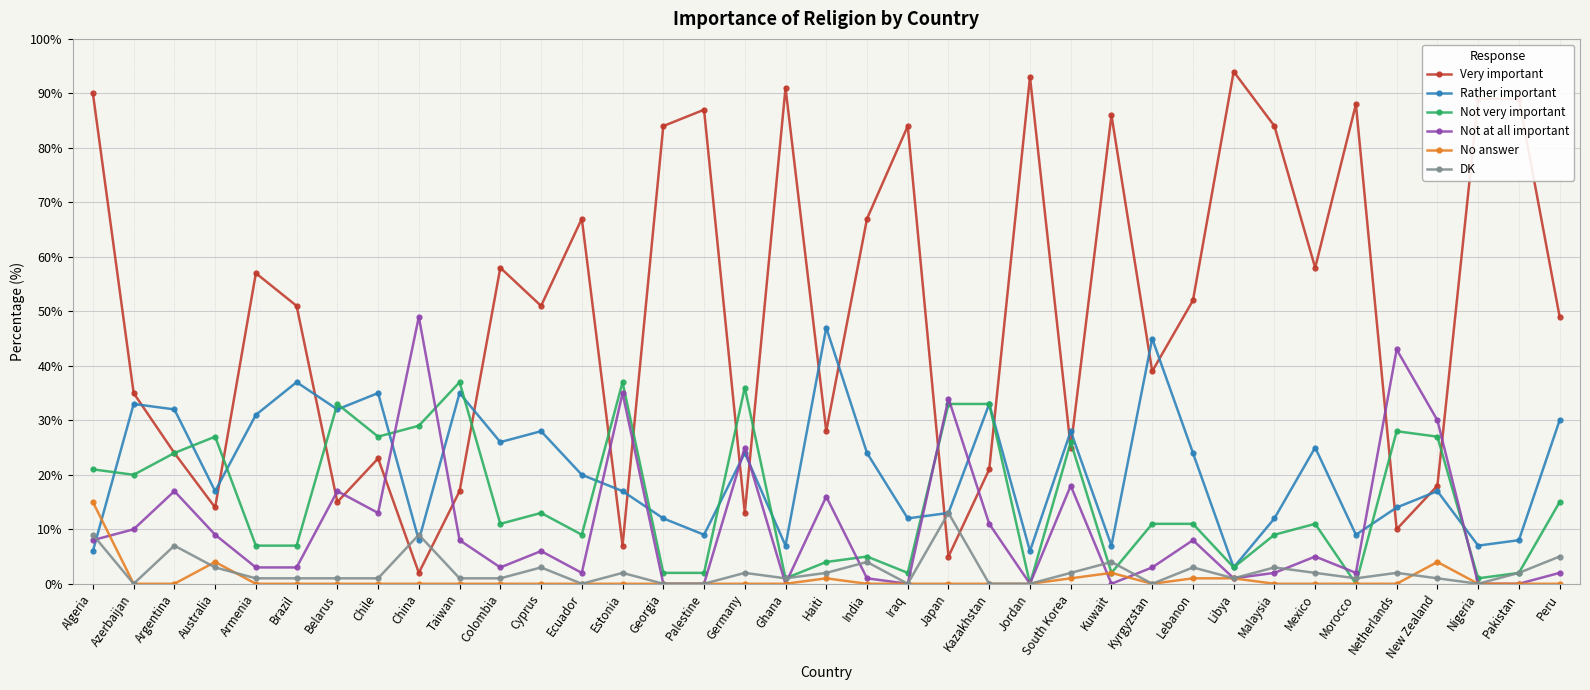

Reading right to left, transcribe all the data shown in this chart.

Very important: Peru=49	Pakistan=89	Nigeria=89	New Zealand=18	Netherlands=10	Morocco=88	Mexico=58	Malaysia=84	Libya=94	Lebanon=52	Kyrgyzstan=39	Kuwait=86	South Korea=25	Jordan=93	Kazakhstan=21	Japan=5	Iraq=84	India=67	Haiti=28	Ghana=91	Germany=13	Palestine=87	Georgia=84	Estonia=7	Ecuador=67	Cyprus=51	Colombia=58	Taiwan=17	China=2	Chile=23	Belarus=15	Brazil=51	Armenia=57	Australia=14	Argentina=24	Azerbaijan=35	Algeria=90
Rather important: Peru=30	Pakistan=8	Nigeria=7	New Zealand=17	Netherlands=14	Morocco=9	Mexico=25	Malaysia=12	Libya=3	Lebanon=24	Kyrgyzstan=45	Kuwait=7	South Korea=28	Jordan=6	Kazakhstan=33	Japan=13	Iraq=12	India=24	Haiti=47	Ghana=7	Germany=24	Palestine=9	Georgia=12	Estonia=17	Ecuador=20	Cyprus=28	Colombia=26	Taiwan=35	China=8	Chile=35	Belarus=32	Brazil=37	Armenia=31	Australia=17	Argentina=32	Azerbaijan=33	Algeria=6
Not very important: Peru=15	Pakistan=2	Nigeria=1	New Zealand=27	Netherlands=28	Morocco=0	Mexico=11	Malaysia=9	Libya=3	Lebanon=11	Kyrgyzstan=11	Kuwait=2	South Korea=26	Jordan=0	Kazakhstan=33	Japan=33	Iraq=2	India=5	Haiti=4	Ghana=1	Germany=36	Palestine=2	Georgia=2	Estonia=37	Ecuador=9	Cyprus=13	Colombia=11	Taiwan=37	China=29	Chile=27	Belarus=33	Brazil=7	Armenia=7	Australia=27	Argentina=24	Azerbaijan=20	Algeria=21
Not at all important: Peru=2	Pakistan=0	Nigeria=0	New Zealand=30	Netherlands=43	Morocco=2	Mexico=5	Malaysia=2	Libya=1	Lebanon=8	Kyrgyzstan=3	Kuwait=0	South Korea=18	Jordan=0	Kazakhstan=11	Japan=34	Iraq=0	India=1	Haiti=16	Ghana=0	Germany=25	Palestine=0	Georgia=0	Estonia=35	Ecuador=2	Cyprus=6	Colombia=3	Taiwan=8	China=49	Chile=13	Belarus=17	Brazil=3	Armenia=3	Australia=9	Argentina=17	Azerbaijan=10	Algeria=8
No answer: Peru=0	Pakistan=0	Nigeria=0	New Zealand=4	Netherlands=0	Morocco=0	Mexico=0	Malaysia=0	Libya=1	Lebanon=1	Kyrgyzstan=0	Kuwait=2	South Korea=1	Jordan=0	Kazakhstan=0	Japan=0	Iraq=0	India=0	Haiti=1	Ghana=0	Germany=0	Palestine=0	Georgia=0	Estonia=0	Ecuador=0	Cyprus=0	Colombia=0	Taiwan=0	China=0	Chile=0	Belarus=0	Brazil=0	Armenia=0	Australia=4	Argentina=0	Azerbaijan=0	Algeria=15
DK: Peru=5	Pakistan=2	Nigeria=0	New Zealand=1	Netherlands=2	Morocco=1	Mexico=2	Malaysia=3	Libya=1	Lebanon=3	Kyrgyzstan=0	Kuwait=4	South Korea=2	Jordan=0	Kazakhstan=0	Japan=13	Iraq=0	India=4	Haiti=2	Ghana=1	Germany=2	Palestine=0	Georgia=0	Estonia=2	Ecuador=0	Cyprus=3	Colombia=1	Taiwan=1	China=9	Chile=1	Belarus=1	Brazil=1	Armenia=1	Australia=3	Argentina=7	Azerbaijan=0	Algeria=9